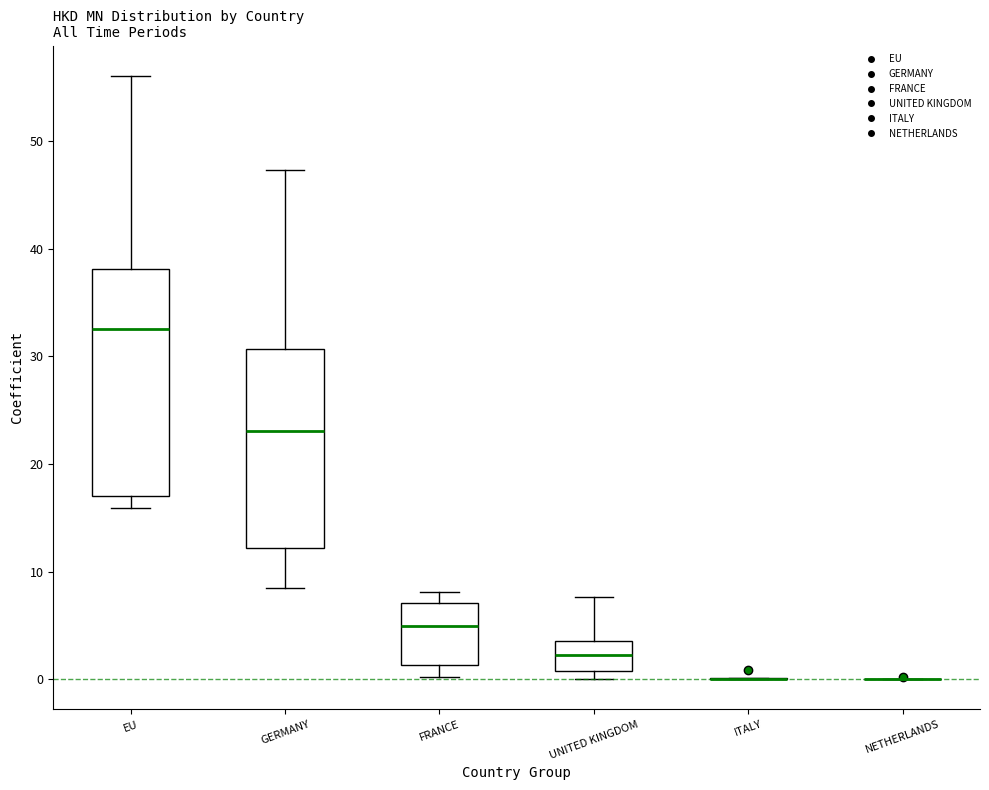

Reading left to right, transcribe this box plot: for each box, give where its median line is, the range the box spans, and where its two whiskers end, as read against the y-axis. The values are not printed on the chart, so give them approximately, as read against the axis.

EU: median 33, box 17 to 38, whiskers 16 to 56
GERMANY: median 23, box 12 to 31, whiskers 9 to 47
FRANCE: median 5, box 1 to 7, whiskers 0 to 8
UNITED KINGDOM: median 2, box 1 to 4, whiskers 0 to 8
ITALY: box collapsed to a line at 0, whiskers 0 to 0
NETHERLANDS: box collapsed to a line at 0, whiskers 0 to 0